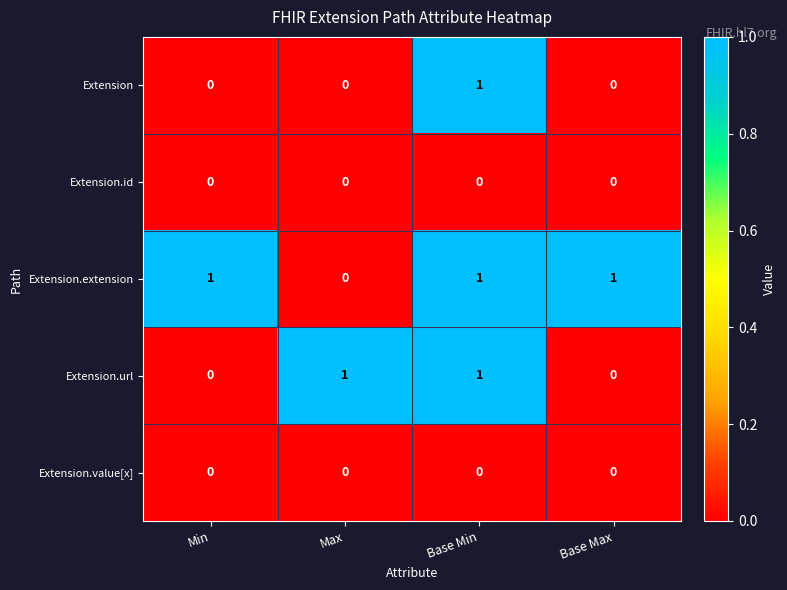

The Extension.id series shows 0 at Min. True or false?

True